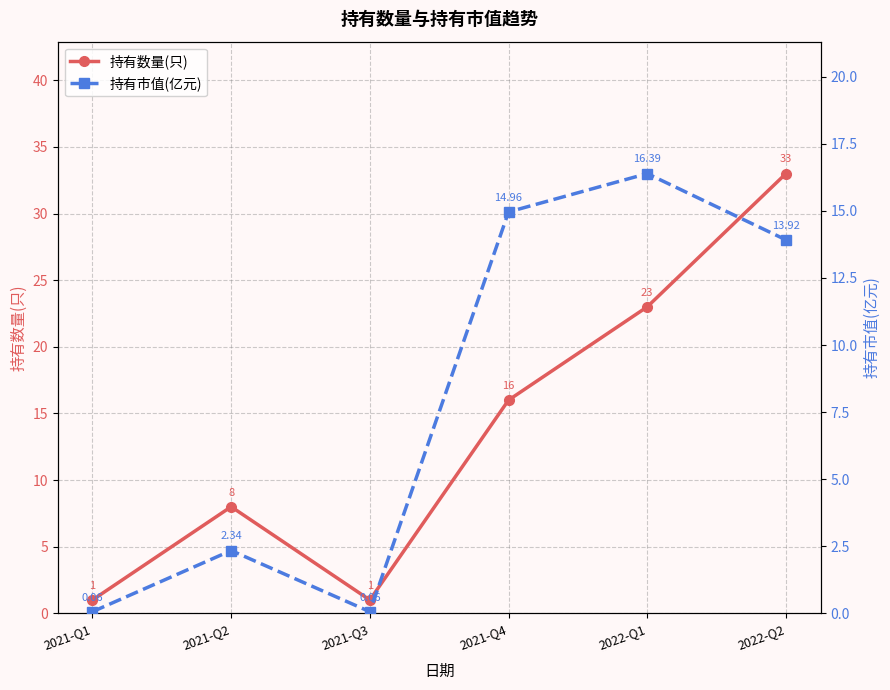

True or false: 持有市值(亿元) has more than 1 points higher than both neighbors.

True